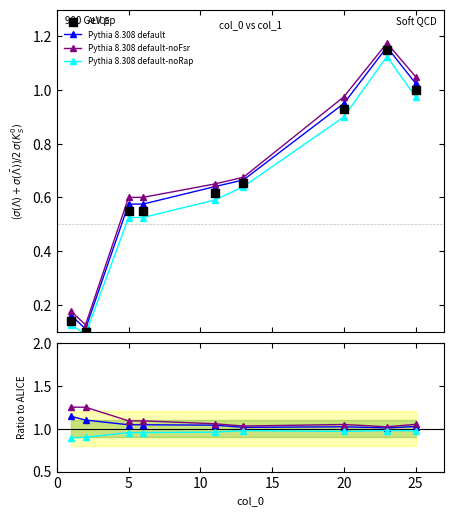

At how many categories does at least one series exceed 0?

9